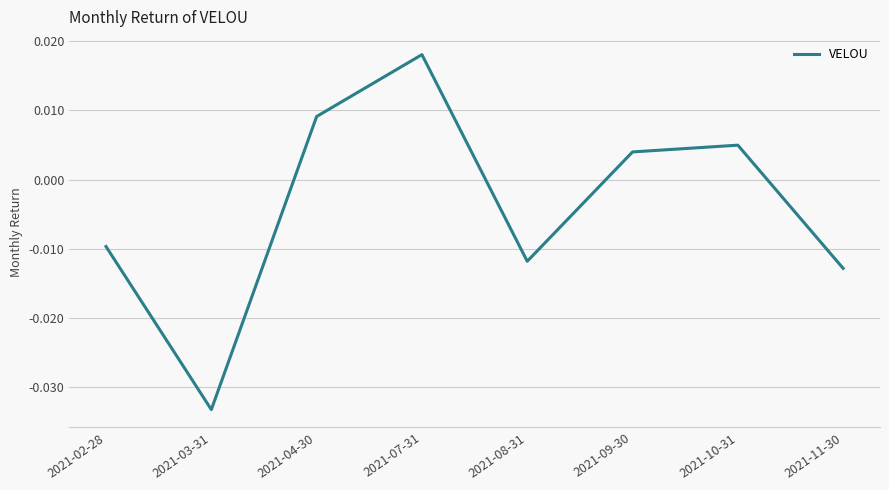

Between 2021-02-28 and 2021-08-31, which is larger?

2021-02-28